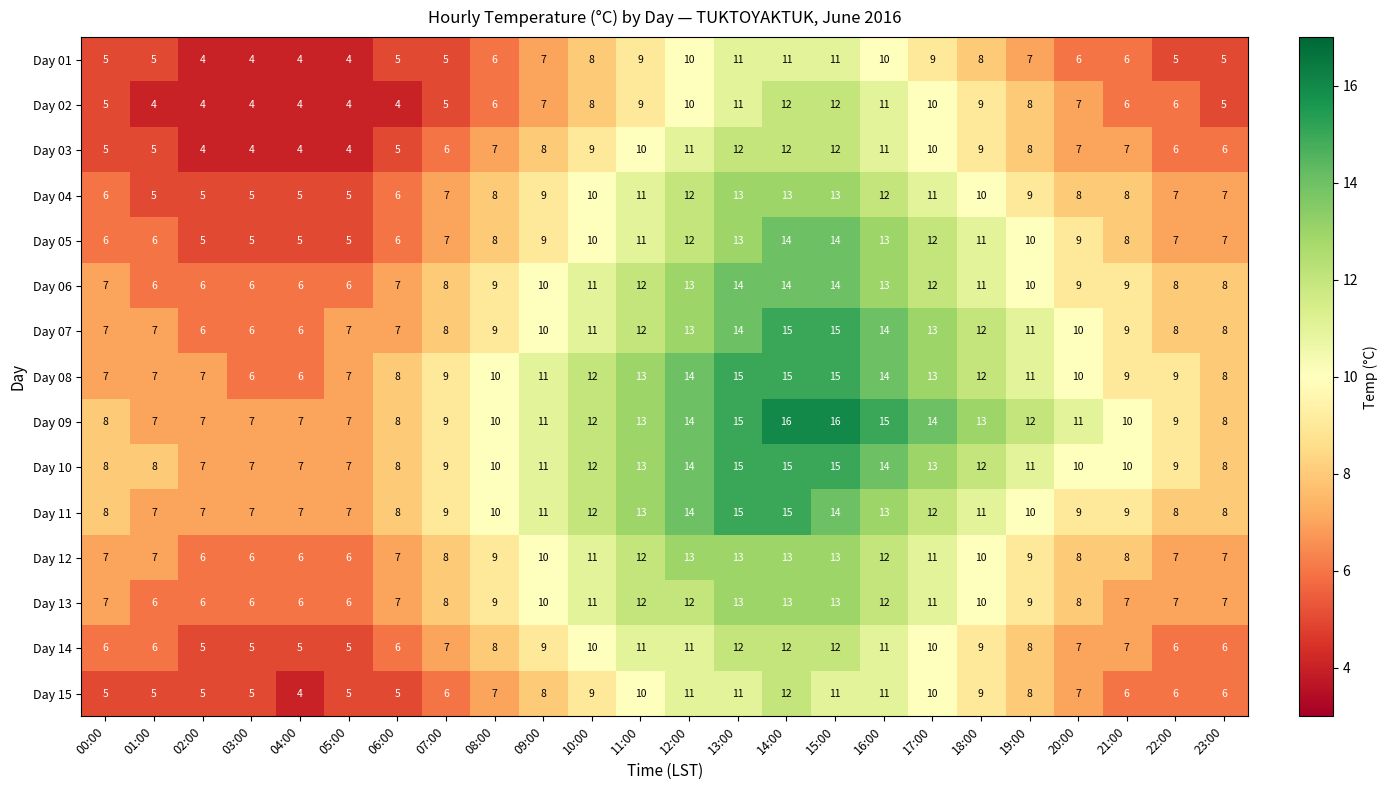

Is the value of Day 12 at 05:00 greater than the value of Day 09 at 08:00?

No